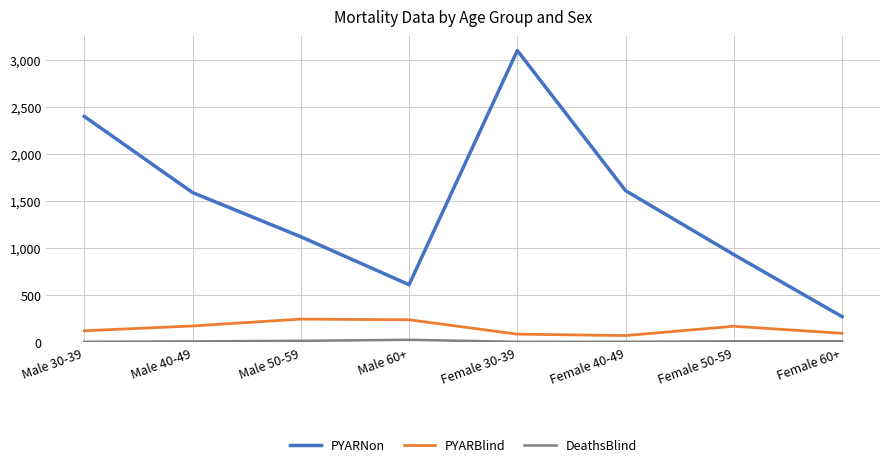

What is the smallest value displayed?

2